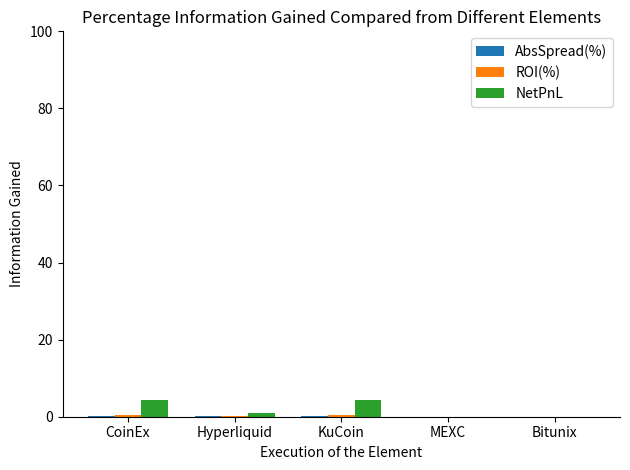

What is the sum of the AbsSpread(%) values at KuCoin and MEXC?

0.2